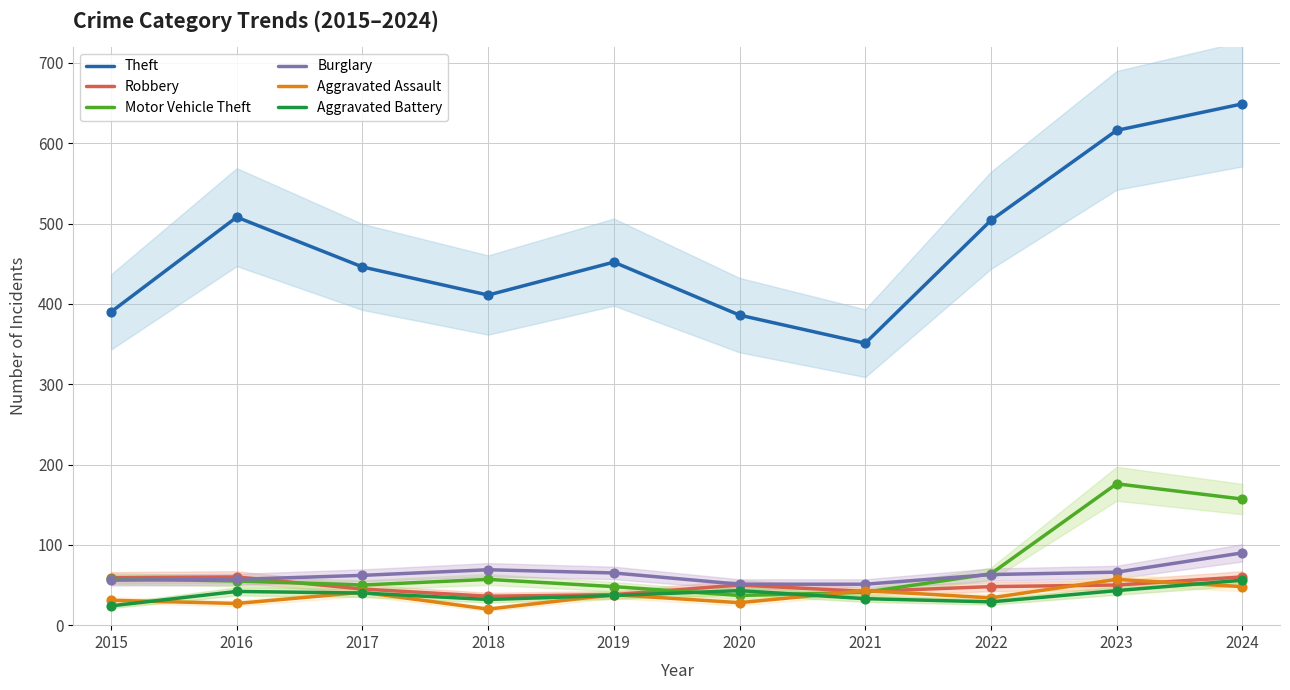

At how many categories does at least one series exceed 212?

10